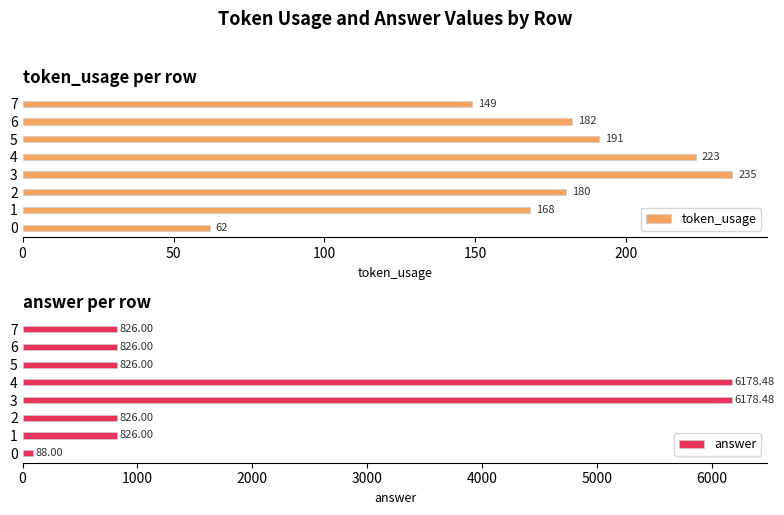

Are the bars grouped side by side (vs. stacked)?

Yes